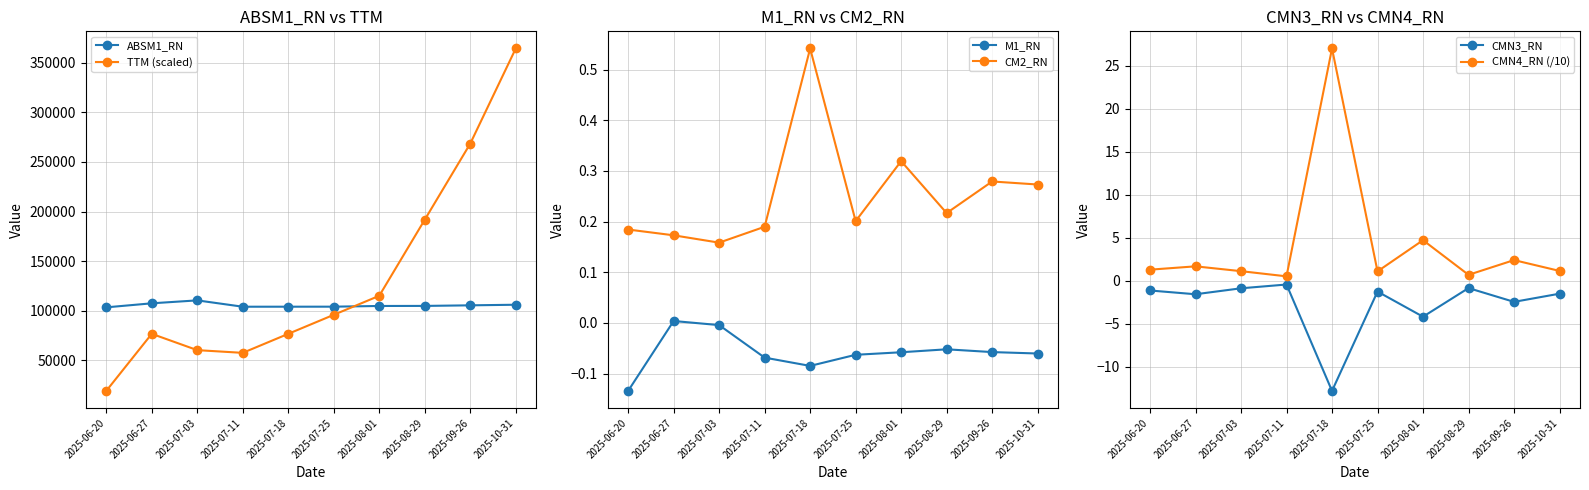

What is the difference between the maximum and minimum values in the M1_RN series?

0.1